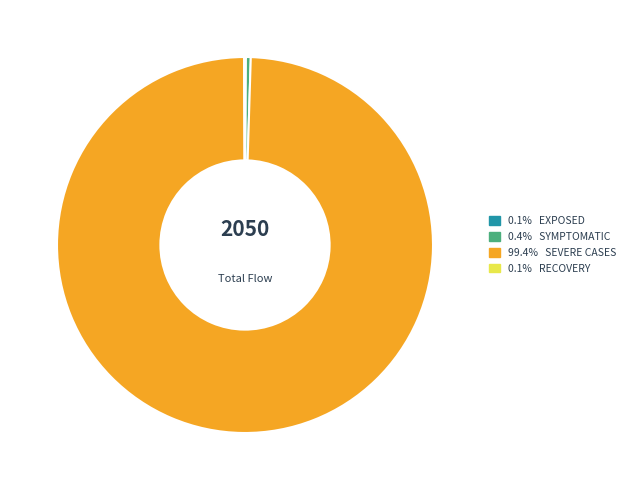

Does any single category account for the majority?

Yes